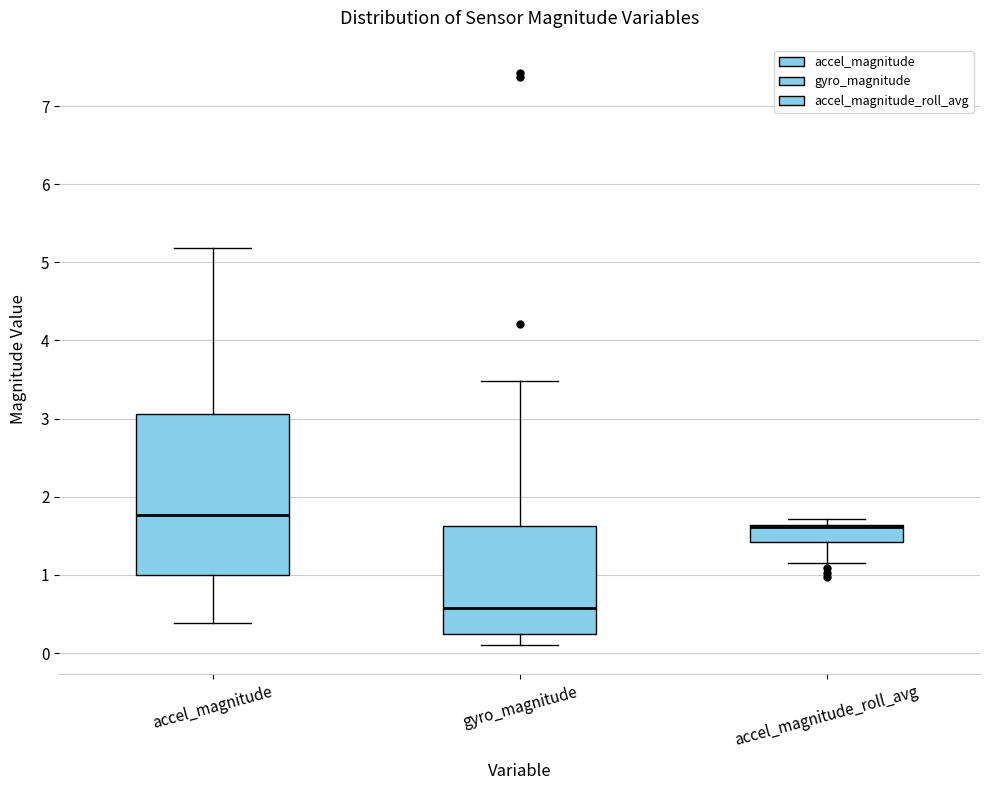

Where does the lower whisker of the box for accel_magnitude end on the y-axis? The values are not printed on the chart, so give them approximately, as read against the axis.

0.4